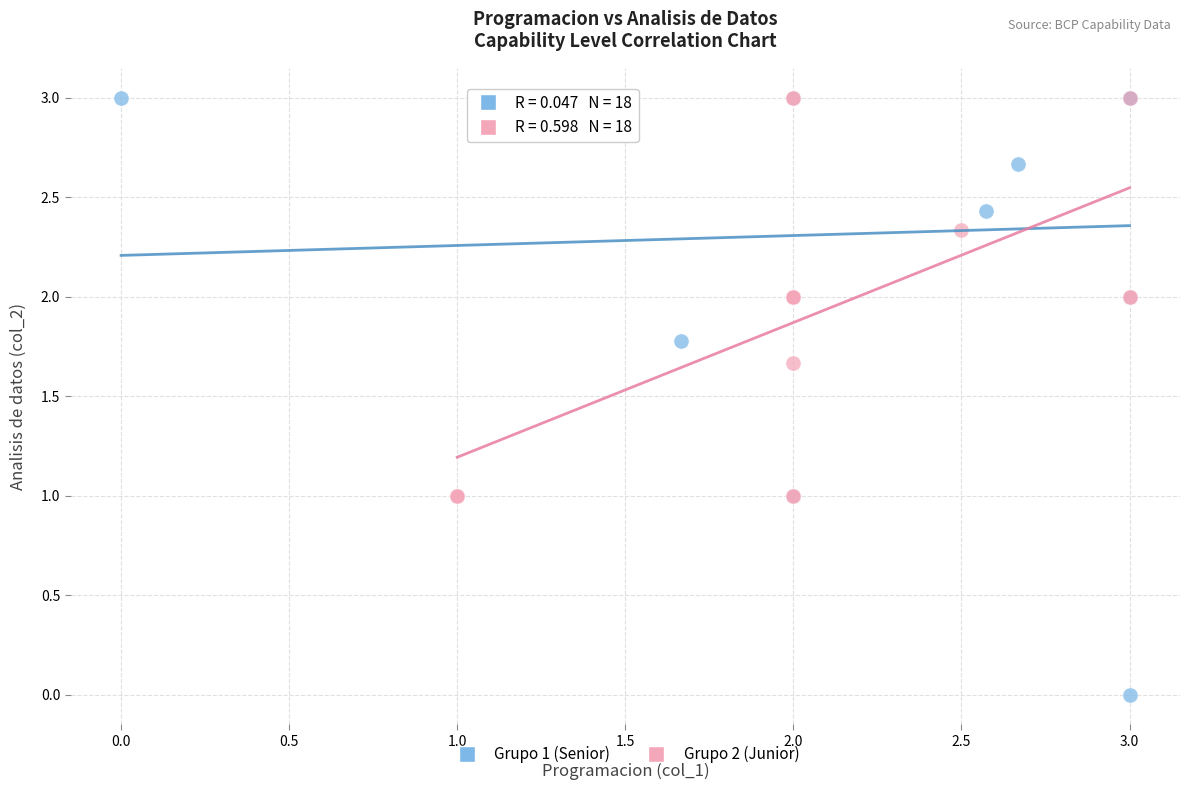

Which series has the widest spread of Y values?

Grupo 1 (Senior)